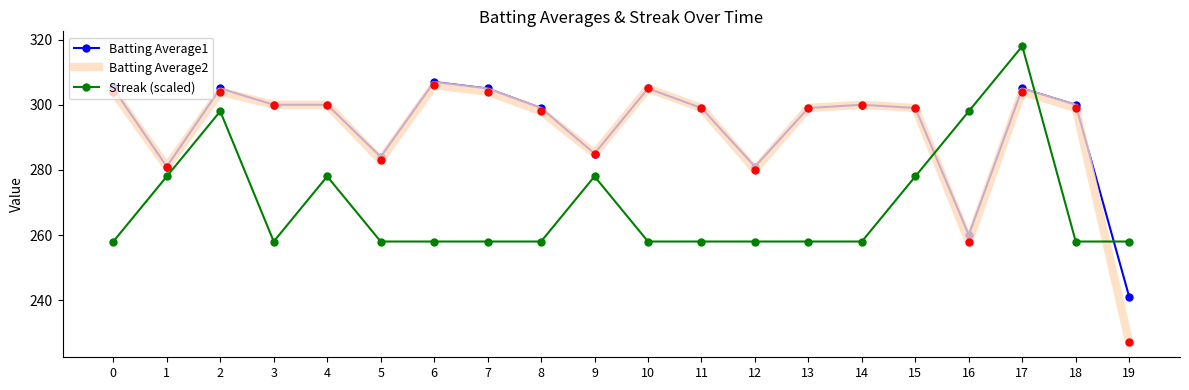

True or false: Streak (scaled) has more than 2 points higher than both neighbors.

True